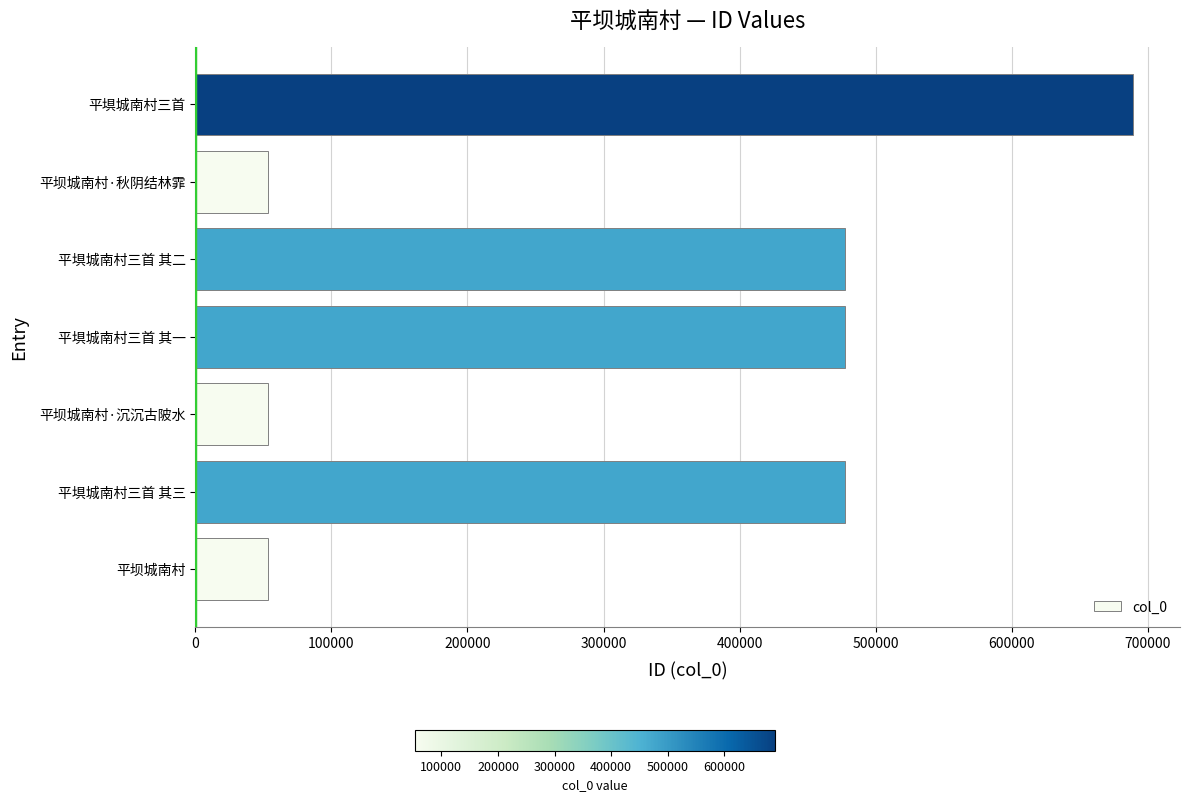

What is the greatest value displayed?

689233